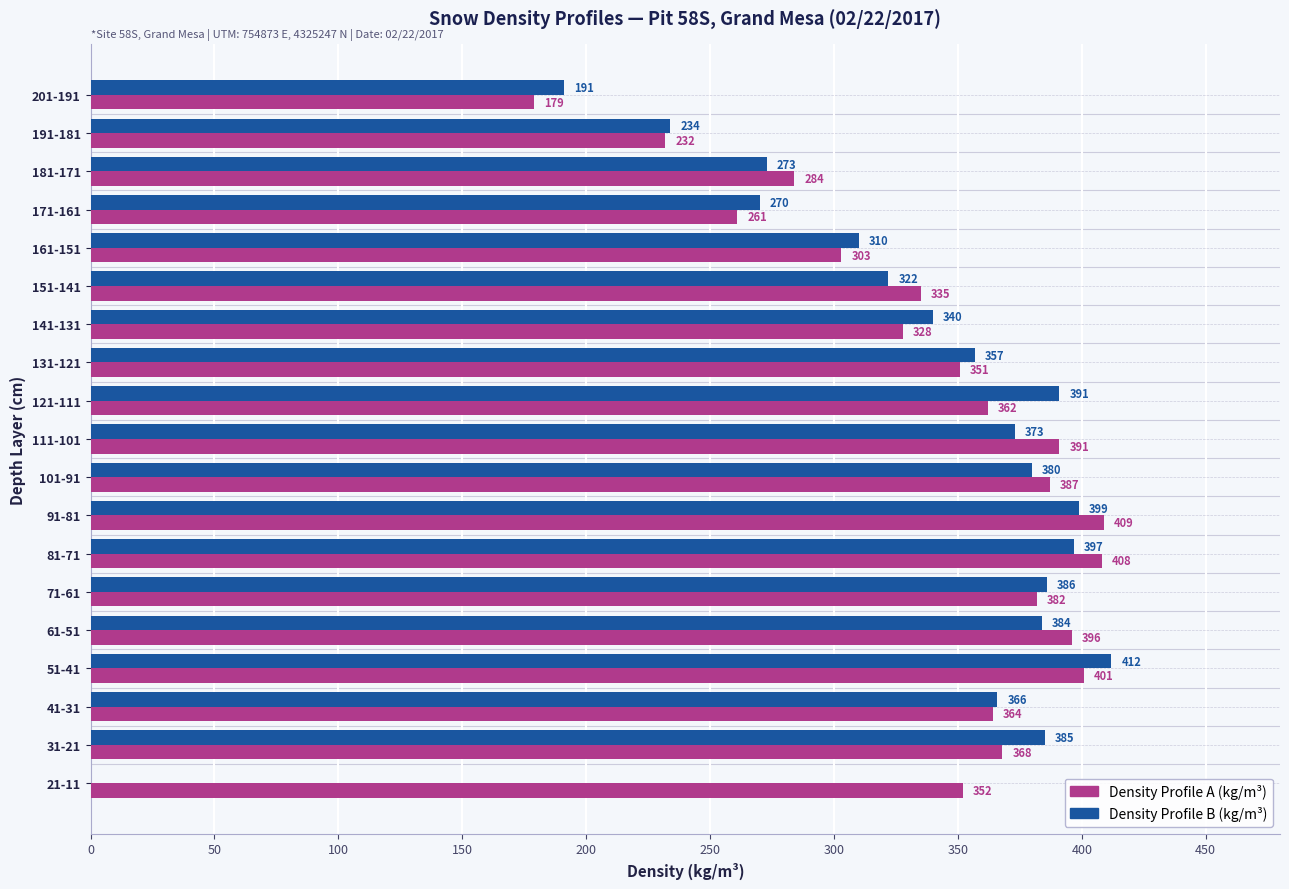

What is the average value of the Density Profile B (kg/m³) series?

325